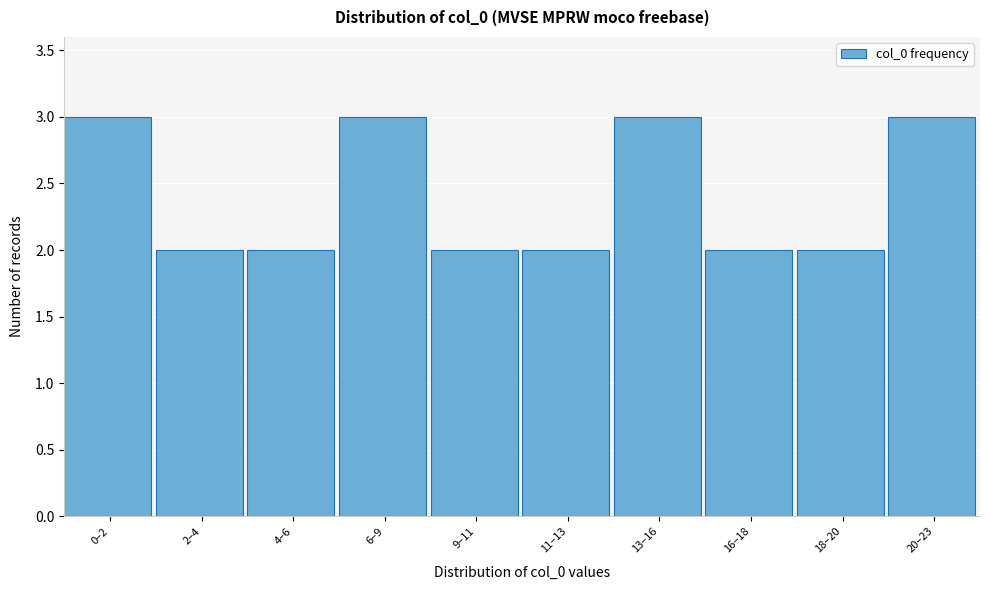

Reading left to right, list all the values displayed in this chart.

3	2	2	3	2	2	3	2	2	3